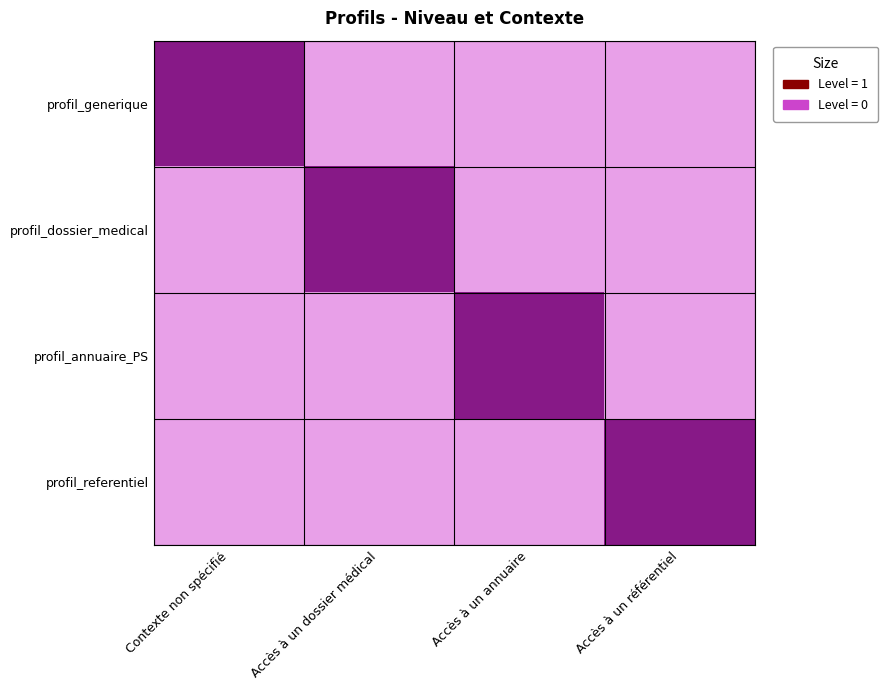

Rank the series at Contexte non spécifié from highest to lowest value.

profil_generique, profil_dossier_medical, profil_annuaire_PS, profil_referentiel